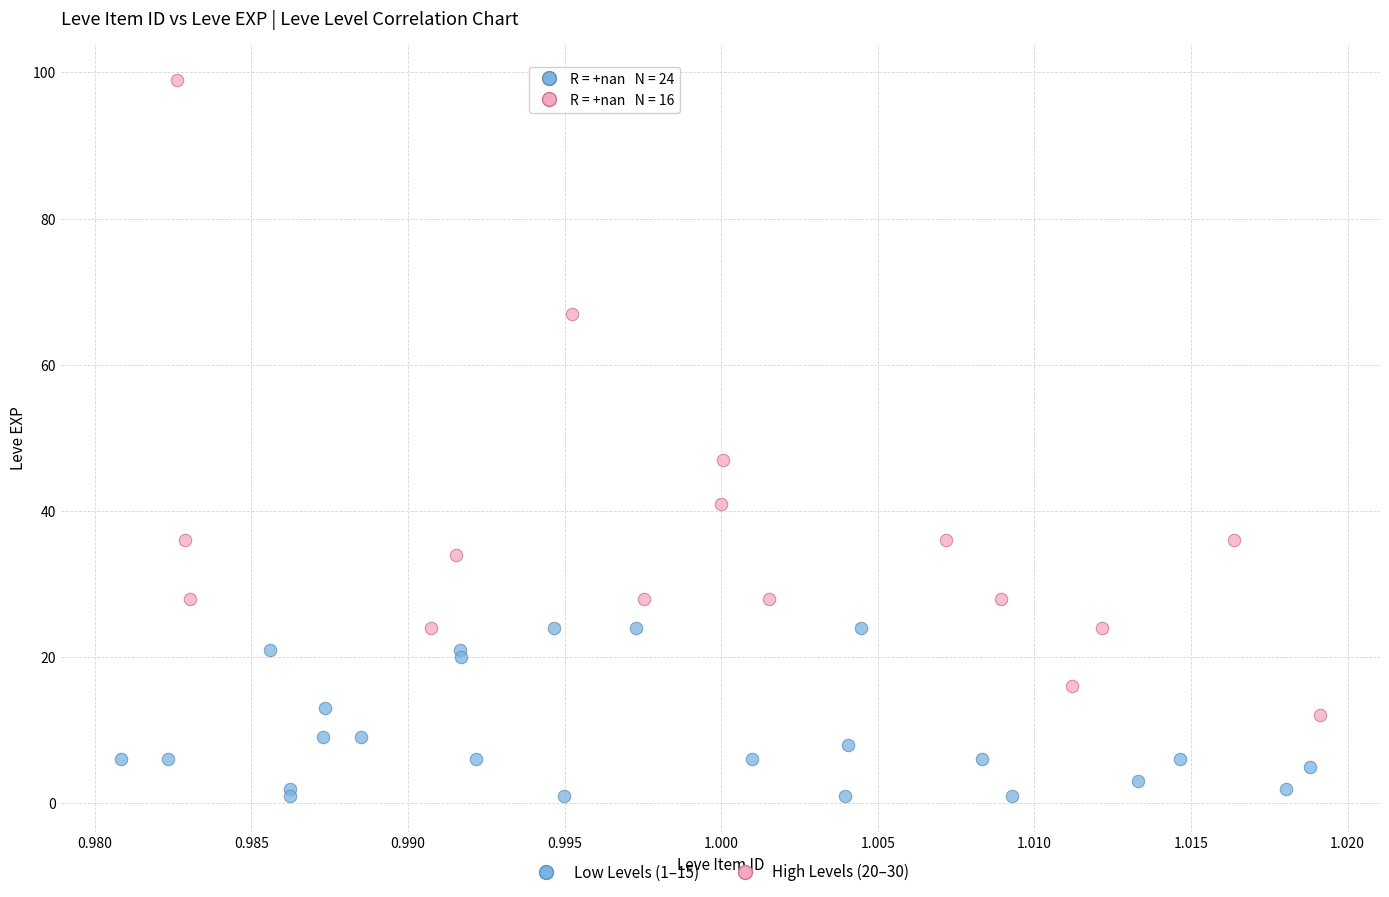

Which series has the widest spread of Y values?

High Levels (20–30)